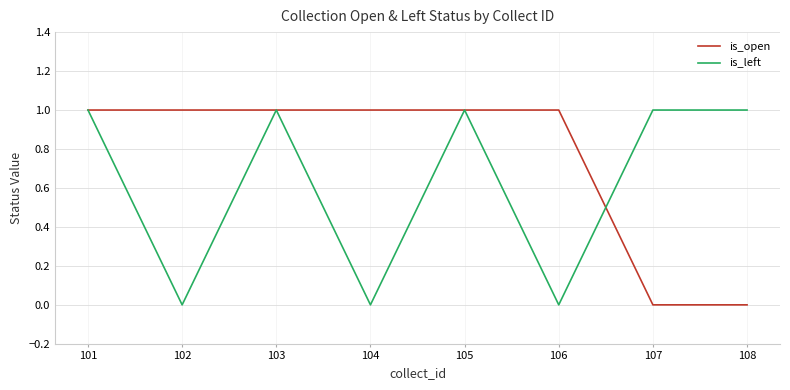

Which series has the largest total across all categories?

is_open